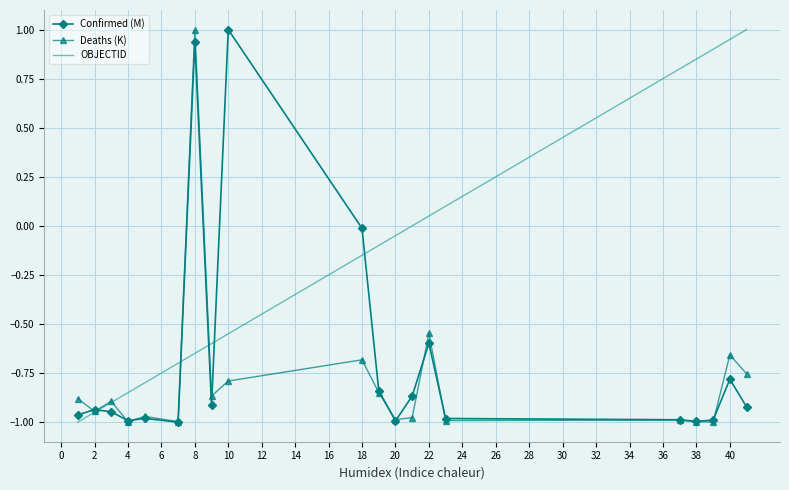

What is the maximum value shown in the chart?

1.0